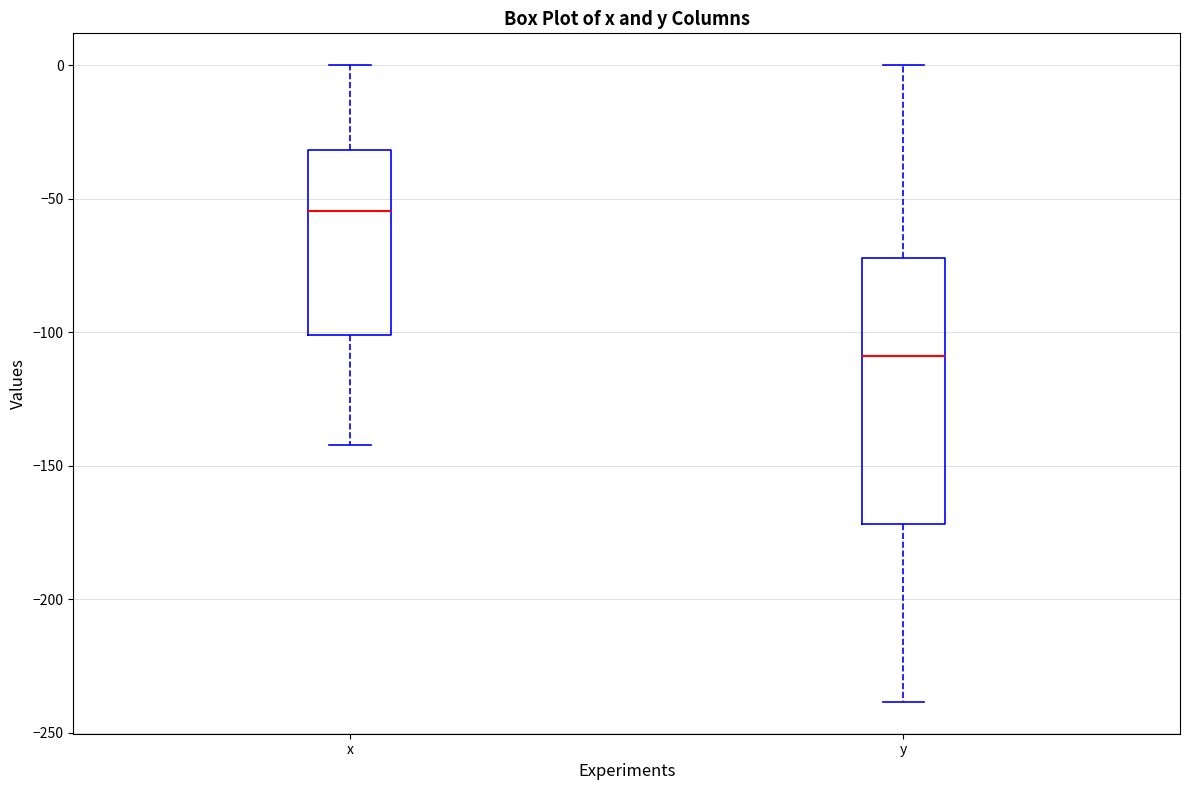

Reading left to right, read every box against the y-axis: the position of its median line, the range the box covers, and the ends of its whiskers. The values are not printed on the chart, so give them approximately, as read against the axis.

x: median -55, box -100 to -30, whiskers -140 to 0
y: median -110, box -170 to -70, whiskers -240 to 0